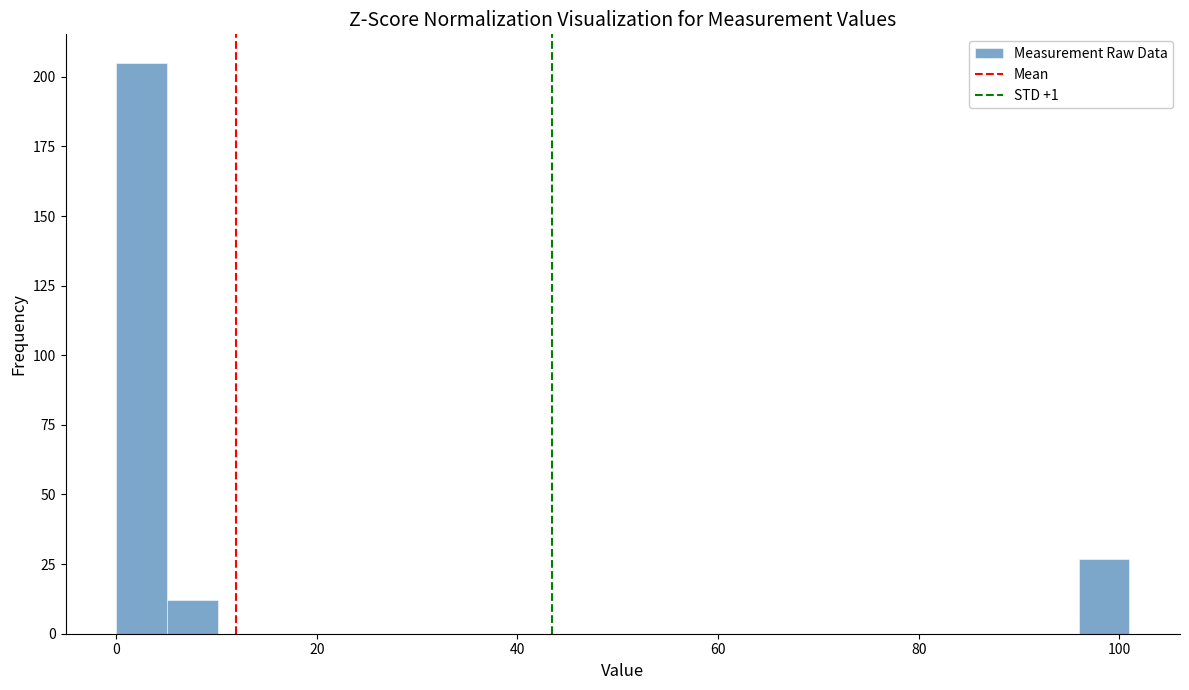

Read against the x-axis, roughly where is the centre of the tallest bar?

2